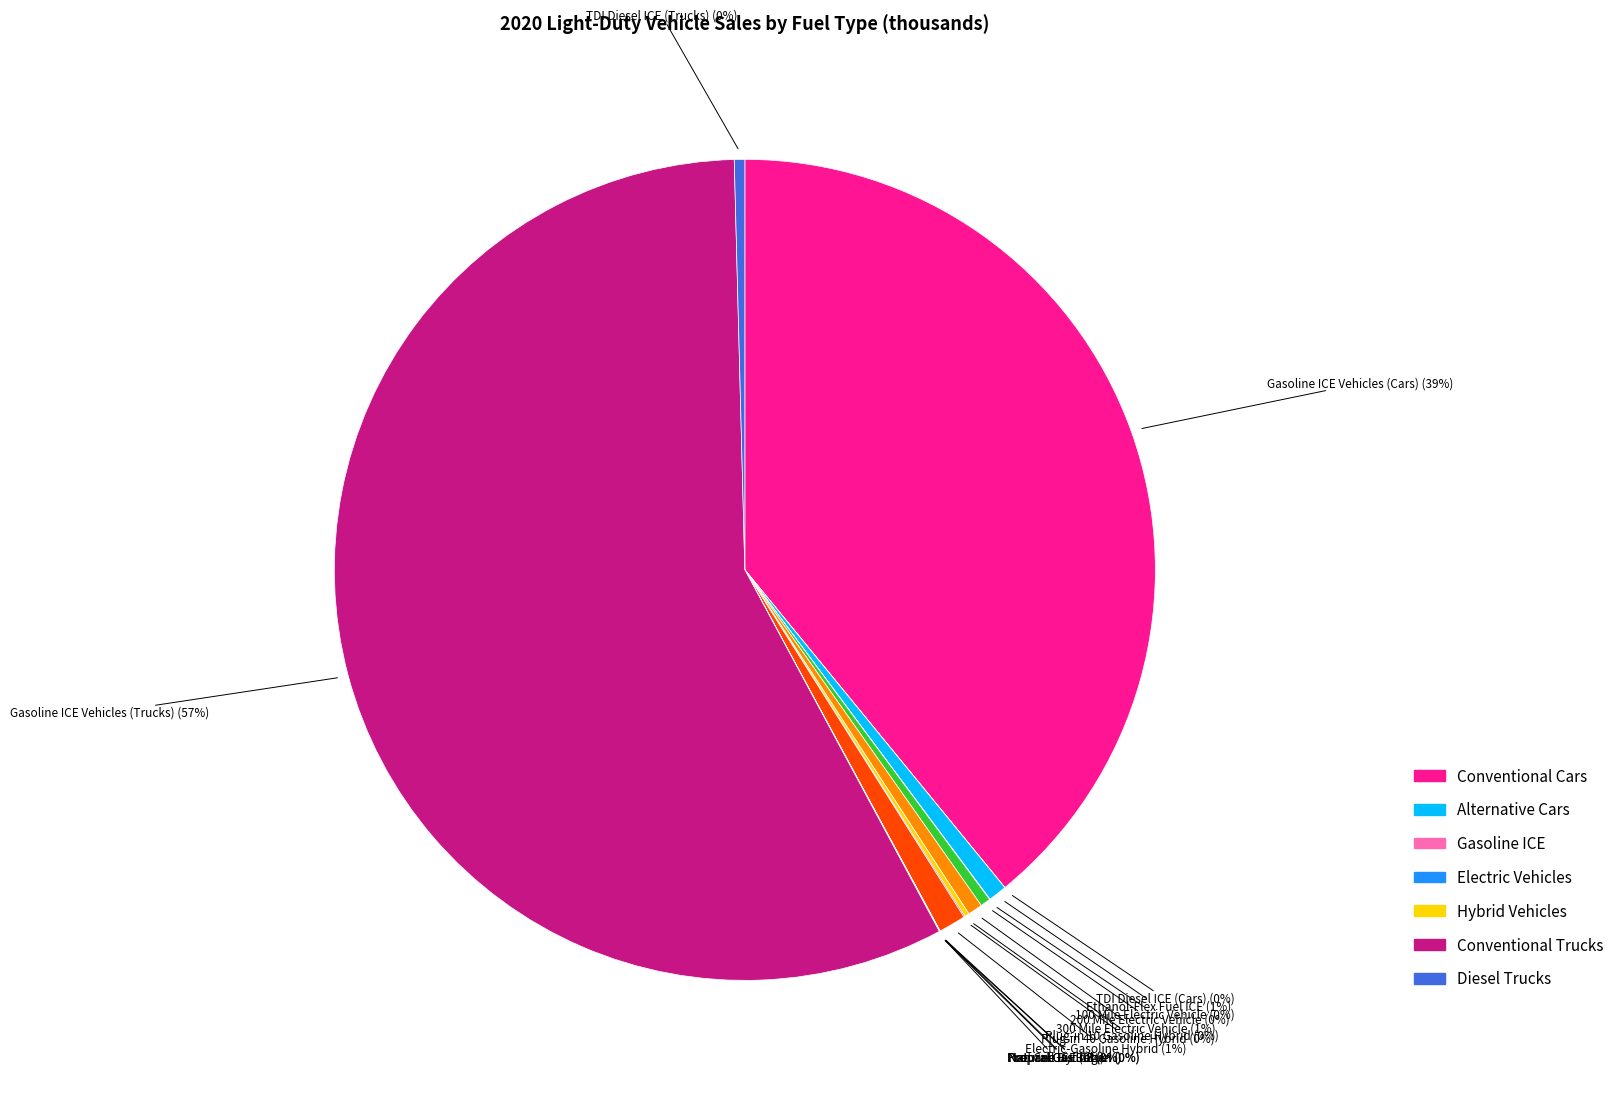

True or false: 300 Mile Electric Vehicle accounts for 11% of the total.

False